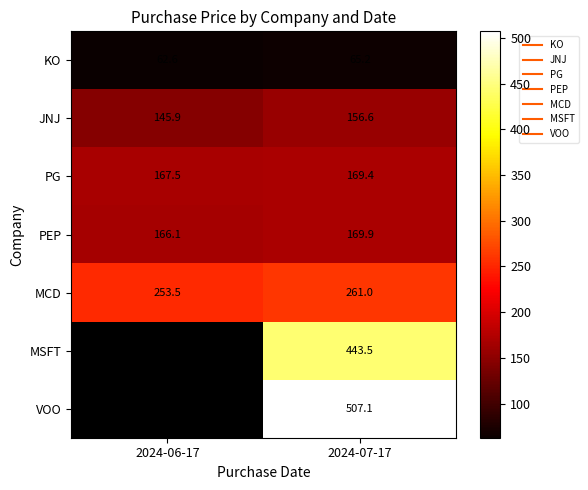

How many values in the KO series are below 65?

1